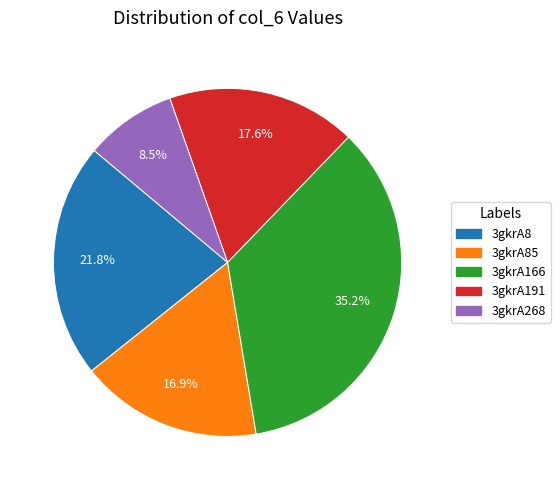

Is there any slice that represents more than half of the pie?

No